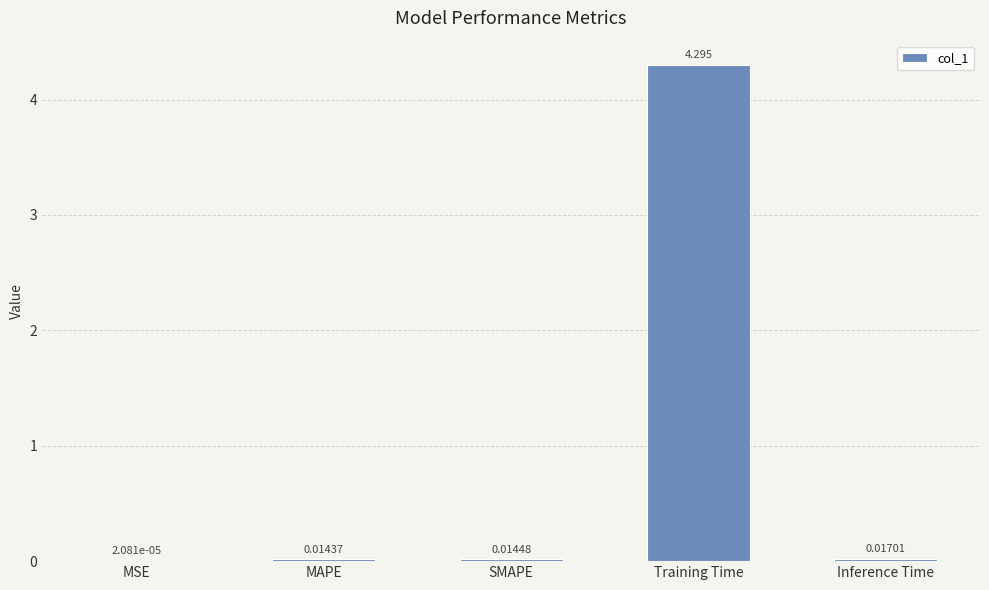

What is the difference between the values at Training Time and MAPE?

4.3